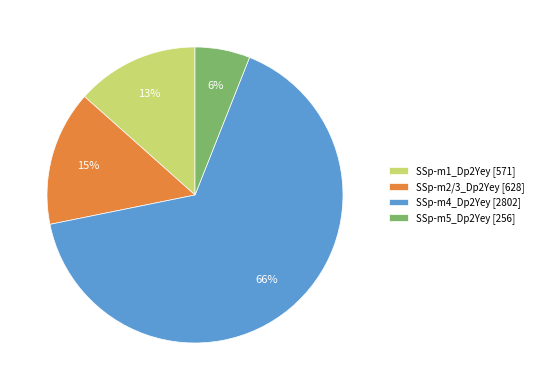

To the nearest percent, what portion does SSp-m1_Dp2Yey represent?

13%